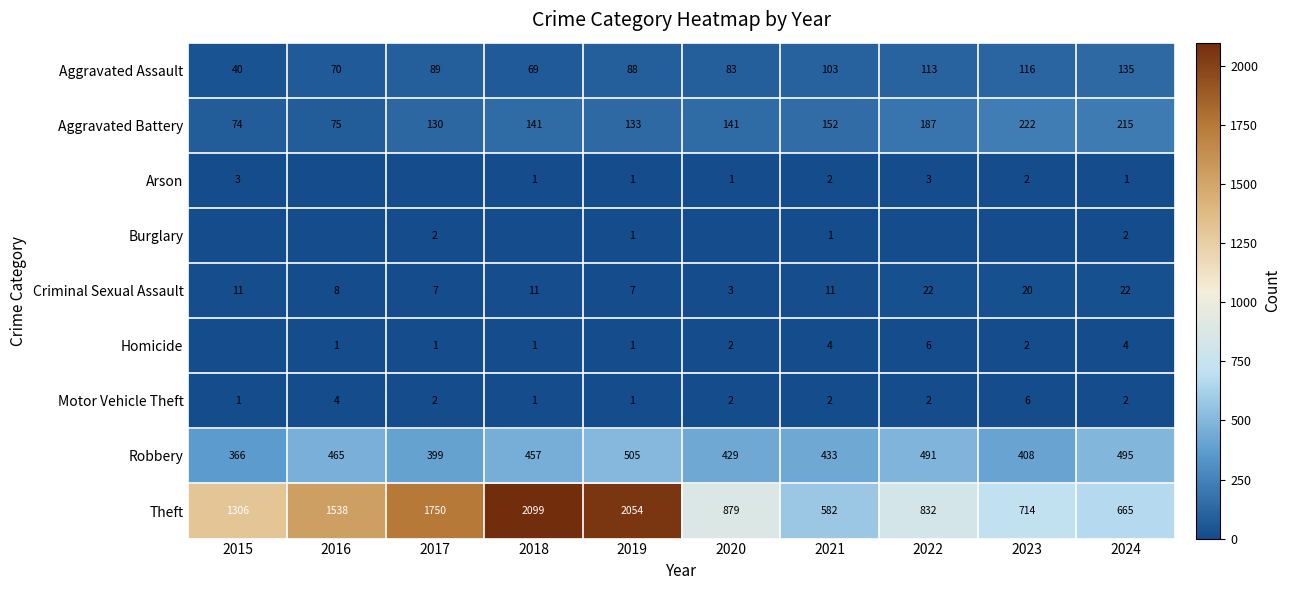

What is the total value across all series at 2019?

2791